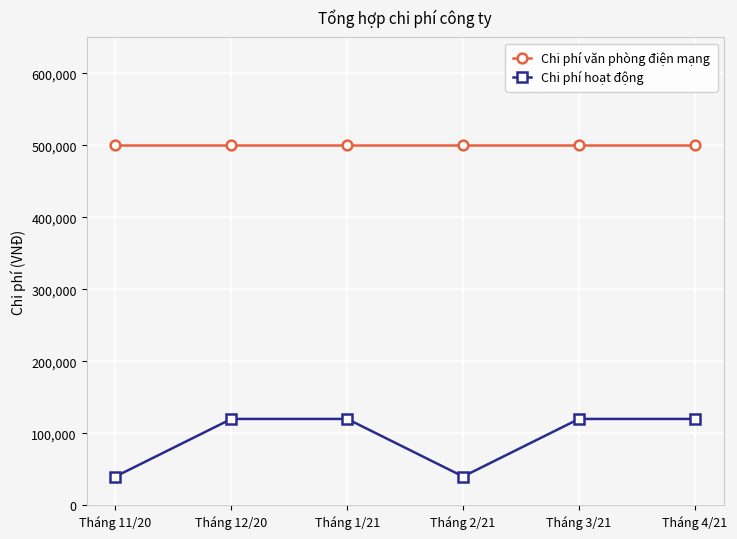

The value of Chi phí văn phòng điện mạng at Tháng 2/21 is 739963. True or false?

False